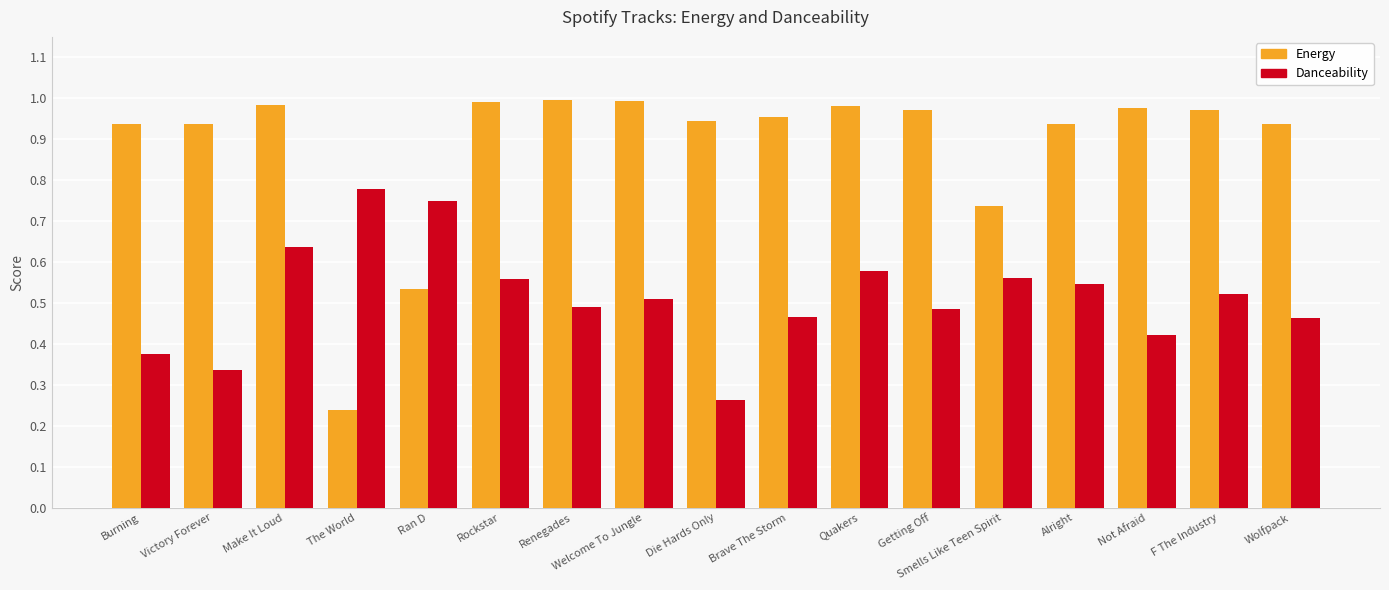

What is the total value across all series at Die Hards Only?

1.2